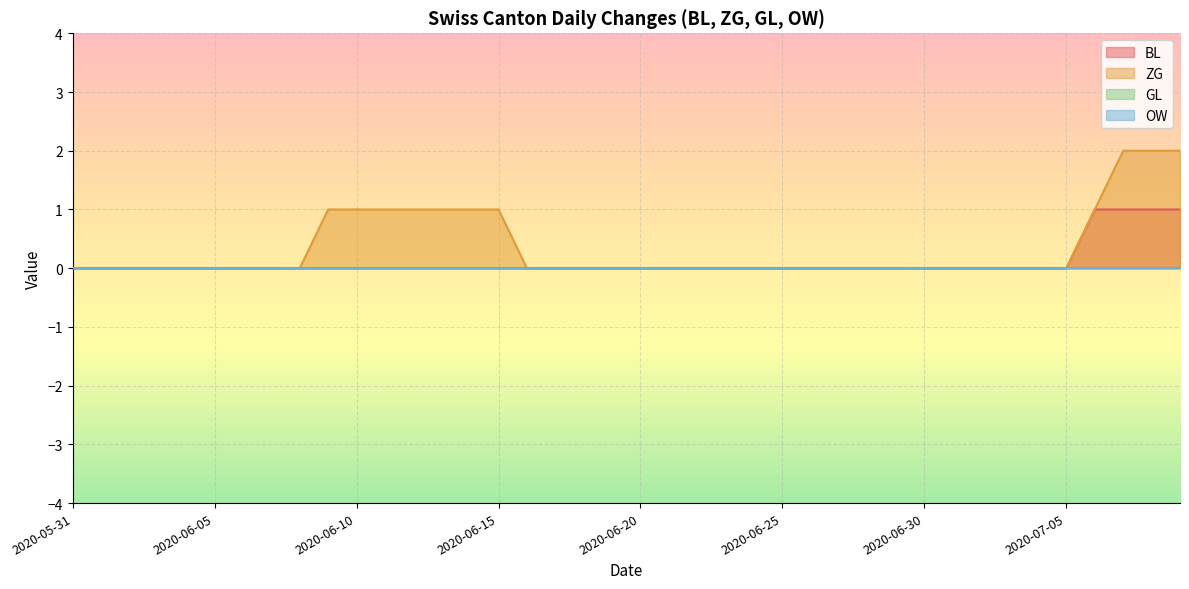

At 2020-06-17, list the series in order from largest to smallest.

BL, ZG, GL, OW